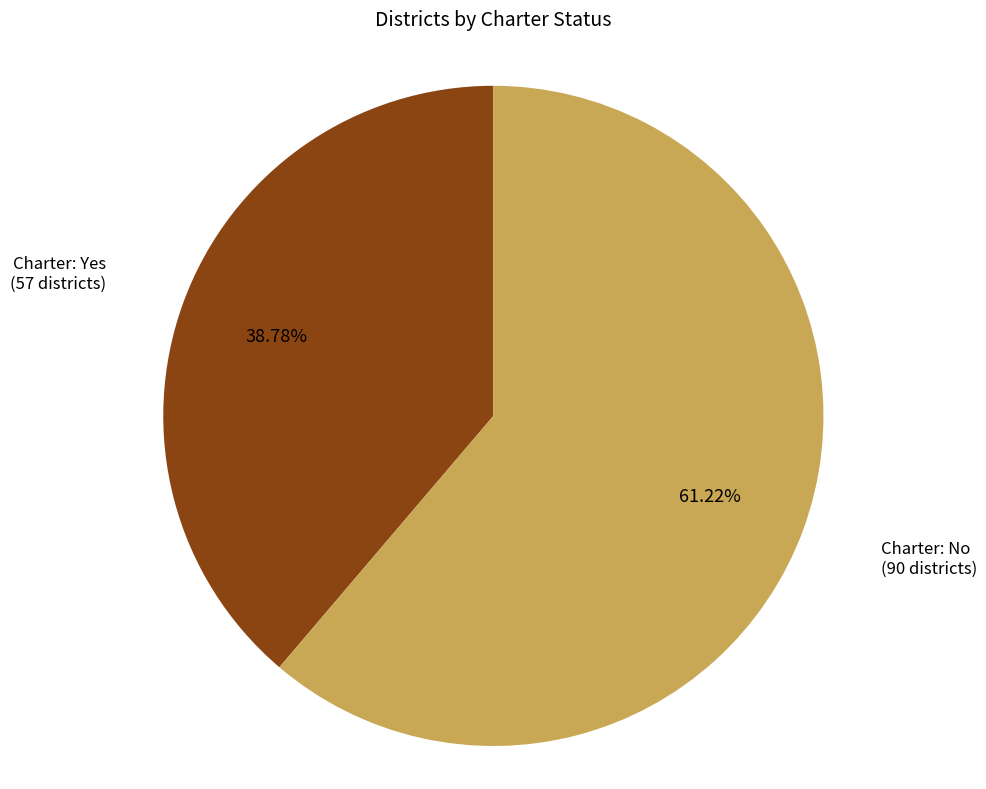

Does any single category account for the majority?

Yes